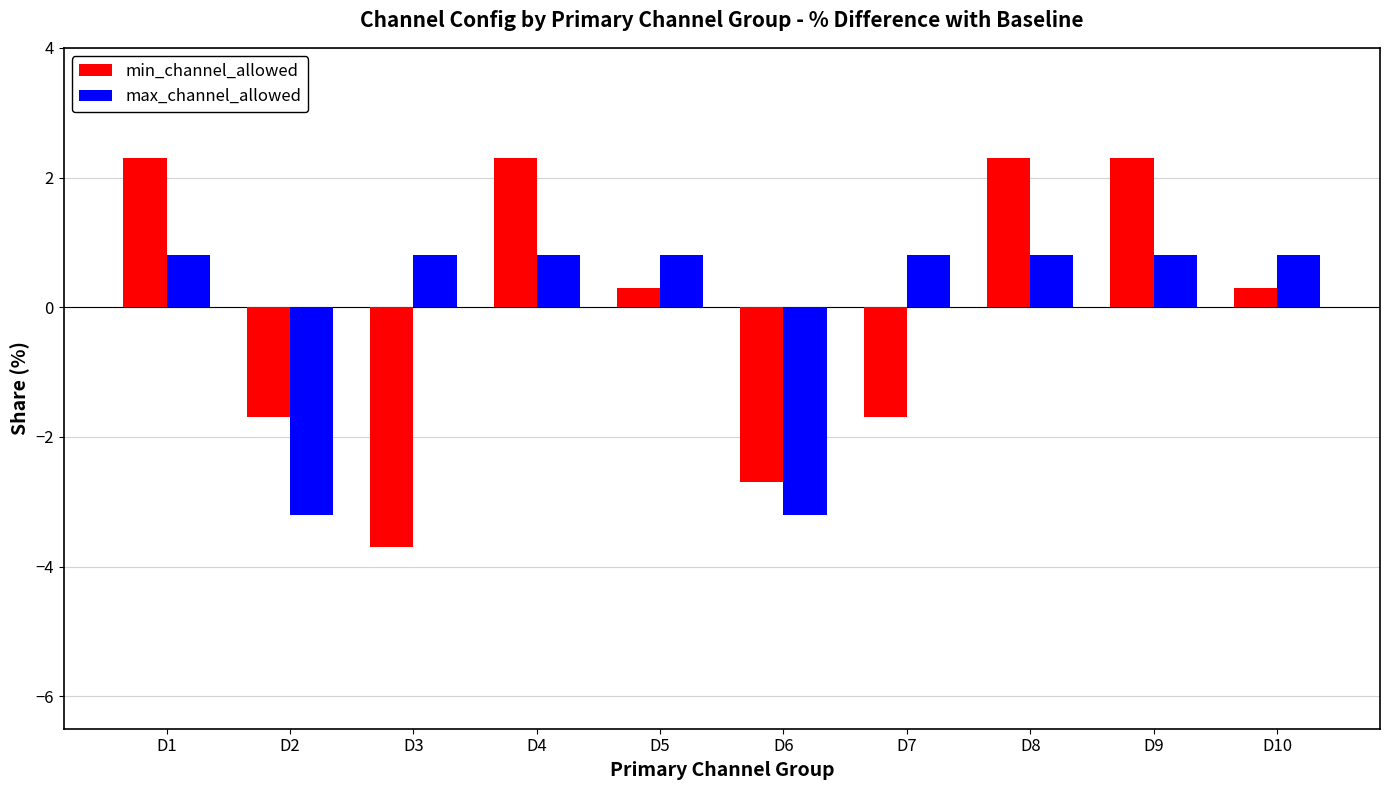

True or false: max_channel_allowed has a value of 0.8 at D1.

True